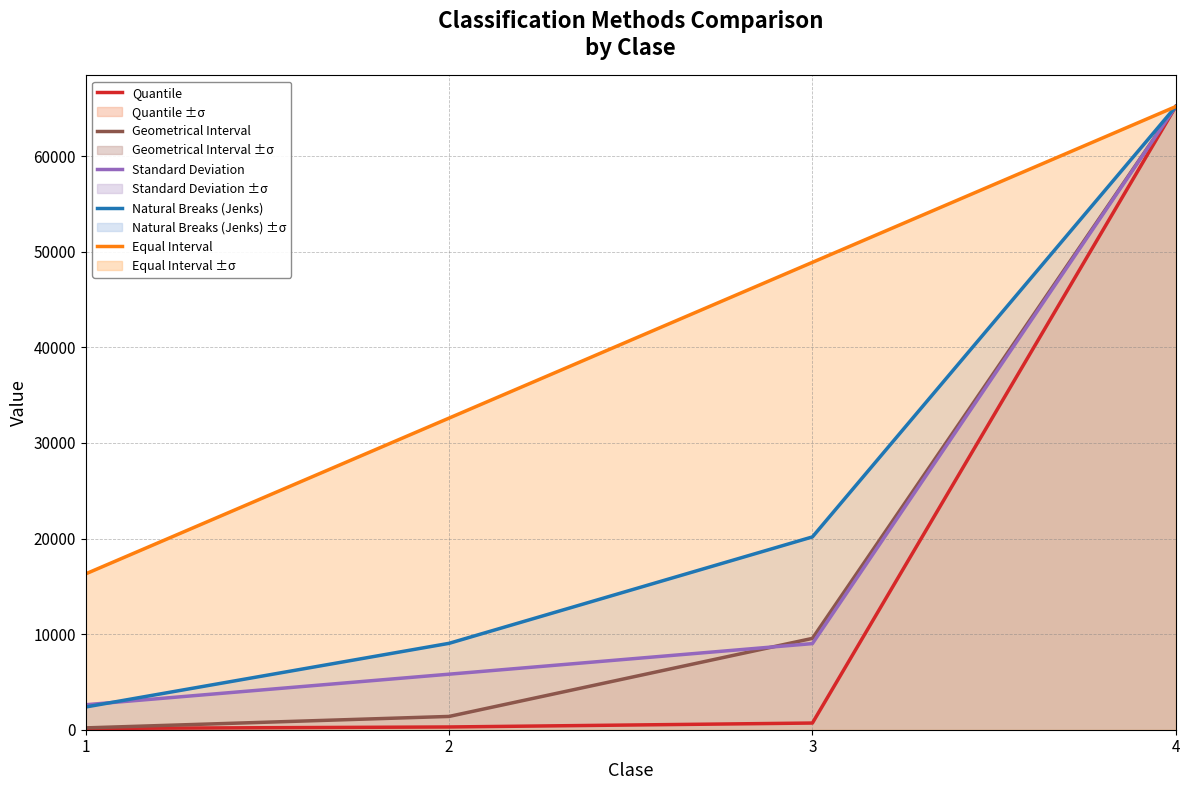

What are all the series names shown in the legend?

Quantile, Geometrical Interval, Standard Deviation, Natural Breaks (Jenks), Equal Interval